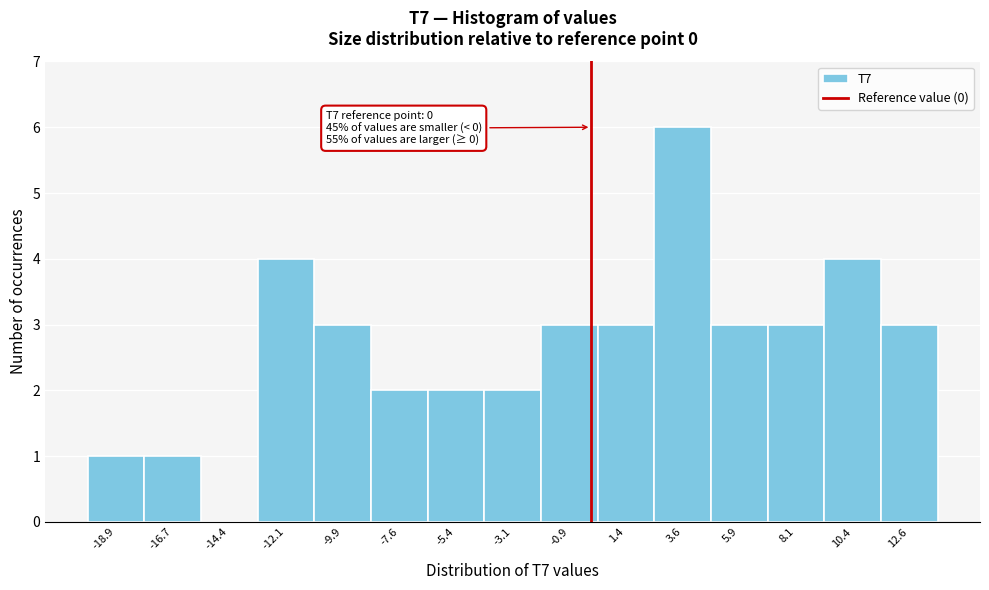

Which range on the x-axis has the tallest bar?

2.5 to 5.0